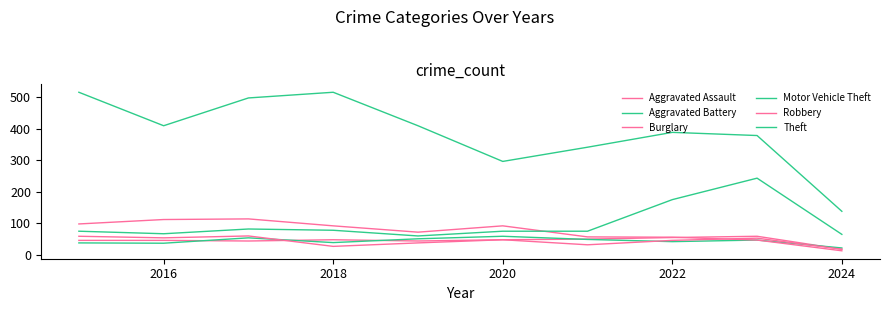

In Aggravated Battery, how many points are higher than both neighbors (excluding endpoints)?

3